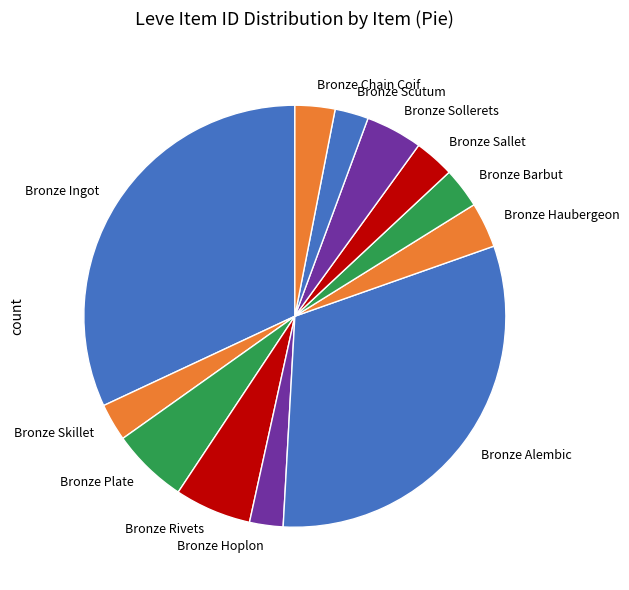

Which has a higher value, Bronze Ingot or Bronze Scutum?

Bronze Ingot